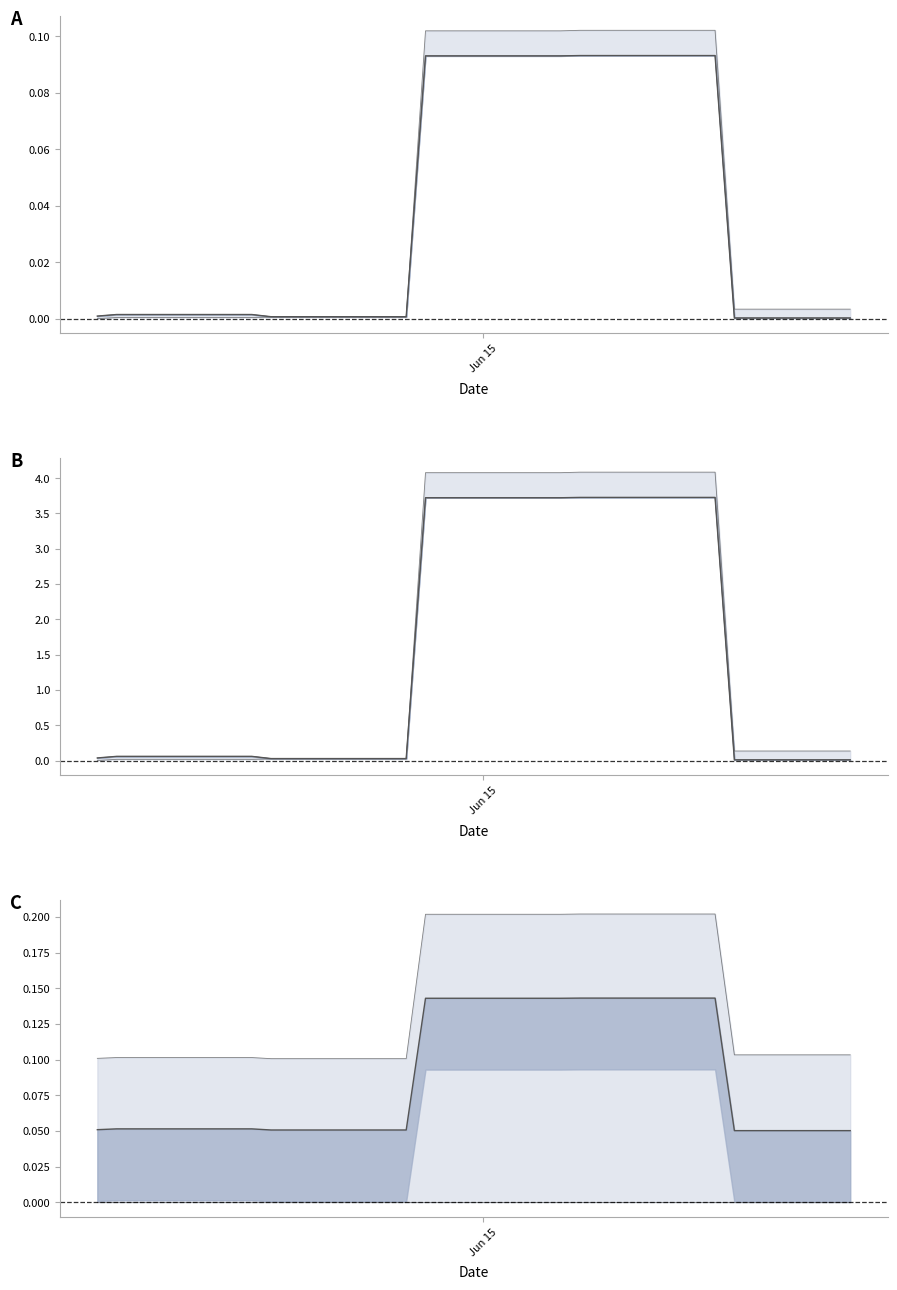

Between 6 and 13, which is larger?

6